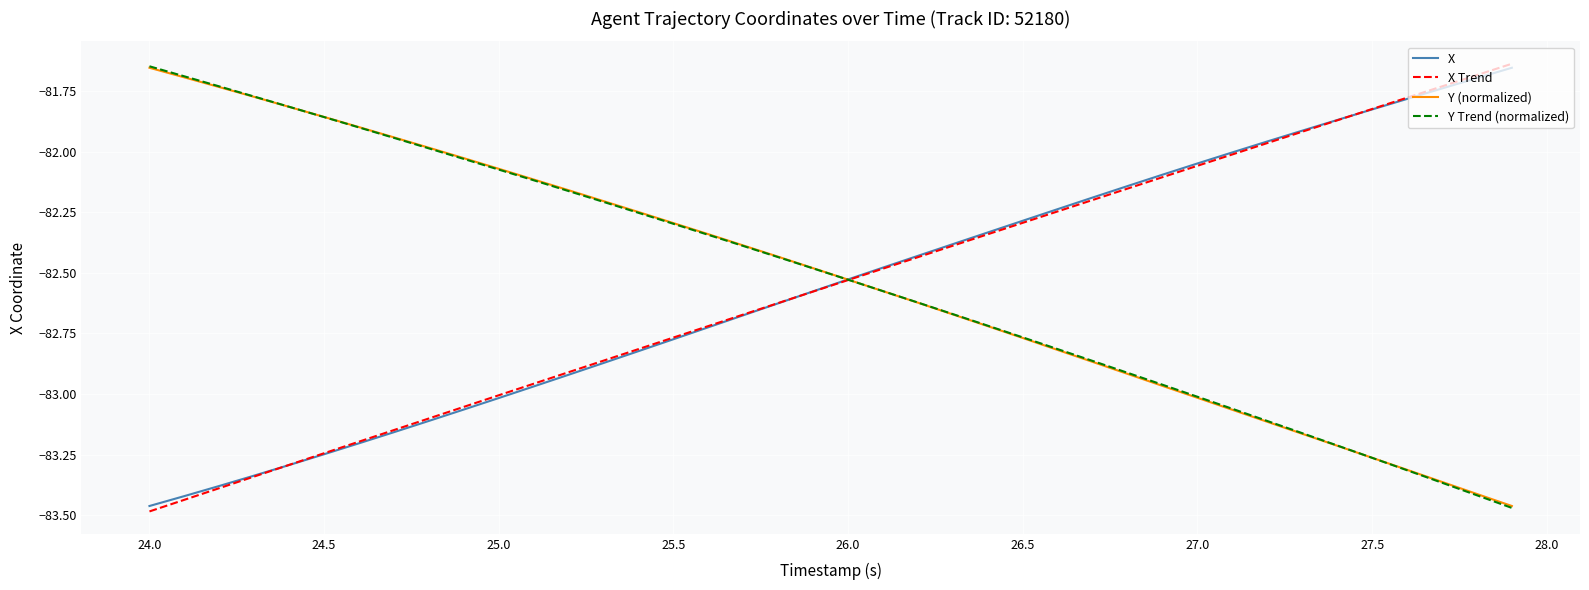

At which label does X reach its minimum?

24.0